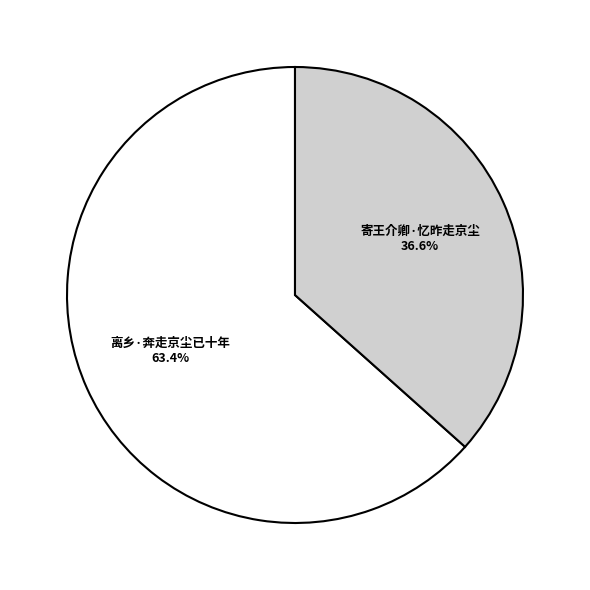

True or false: 寄王介卿·忆昨走京尘 accounts for 37% of the total.

True